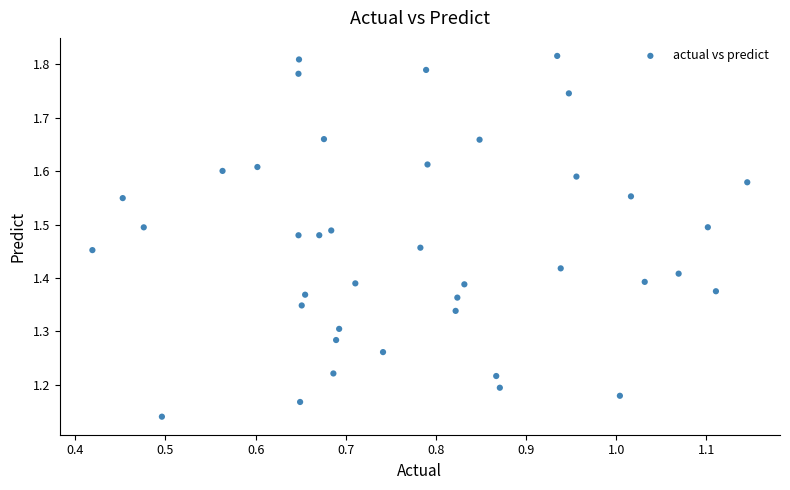

What is the range of X values (max minus min)?

0.7